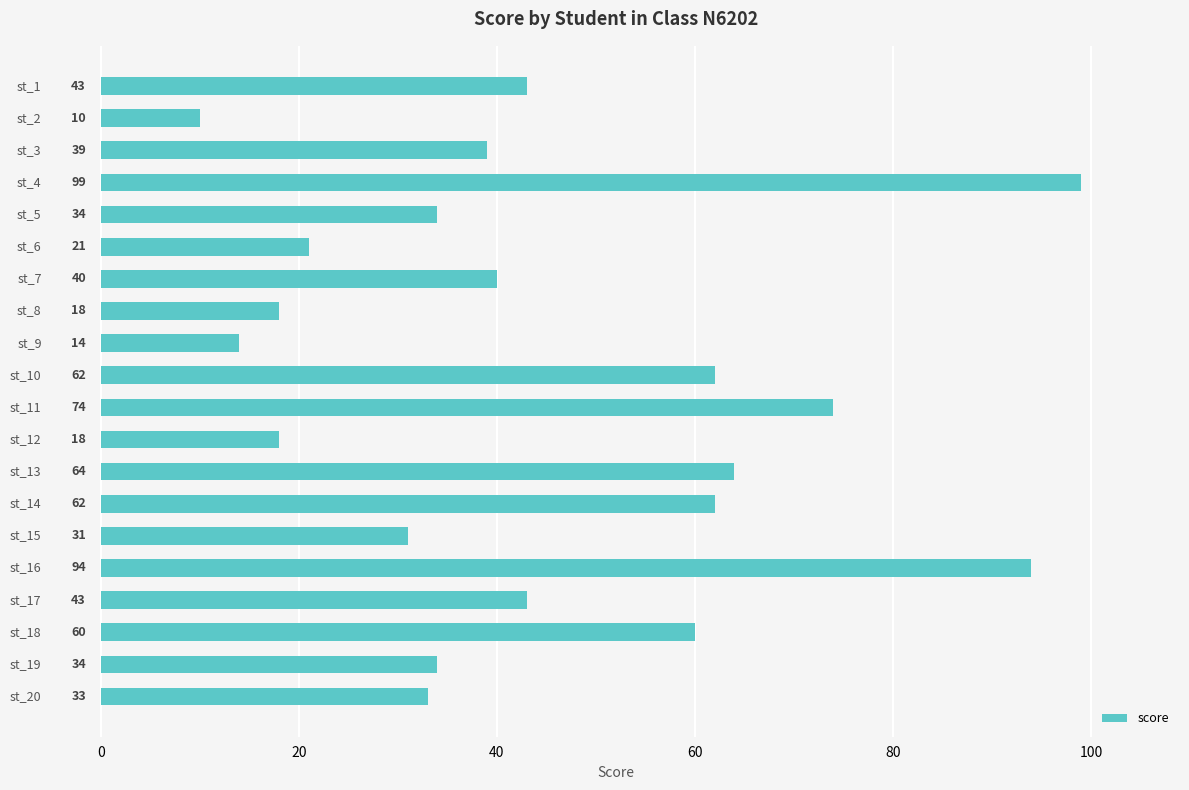

True or false: the data shows 94 at st_16.

True